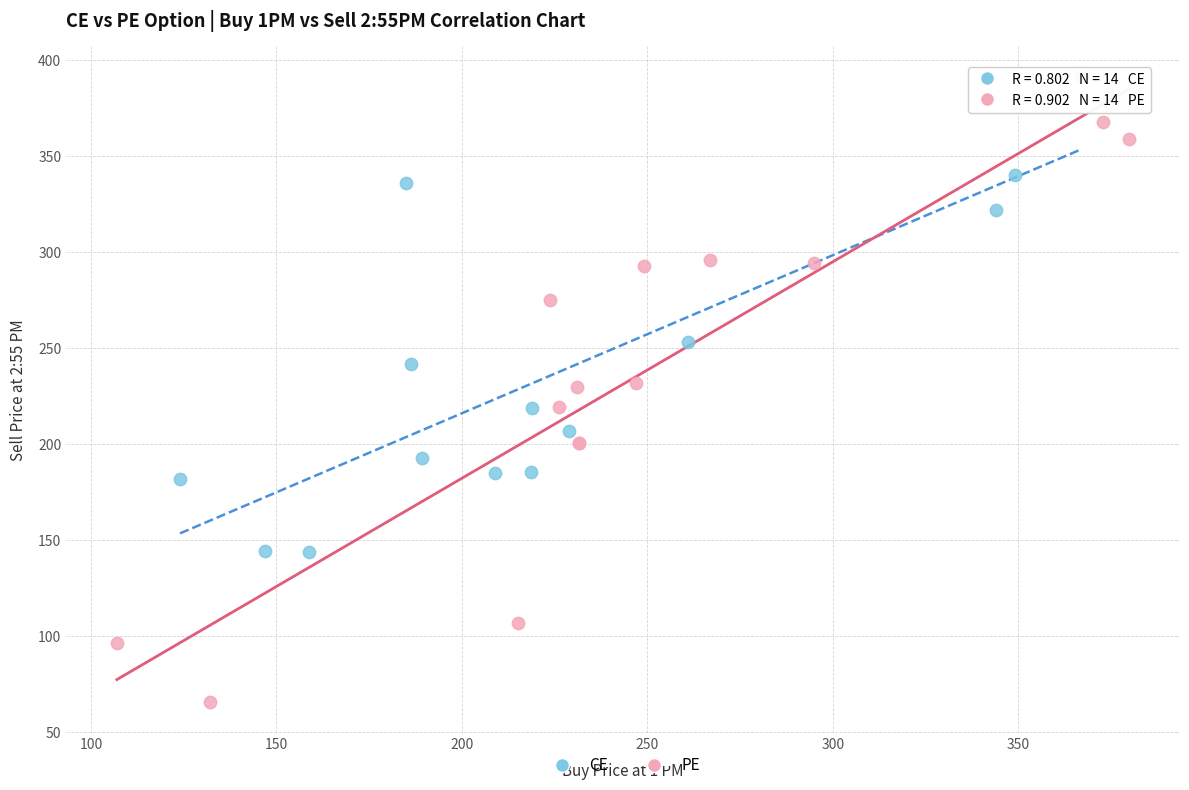

Which series reaches the minimum Y coordinate?

PE